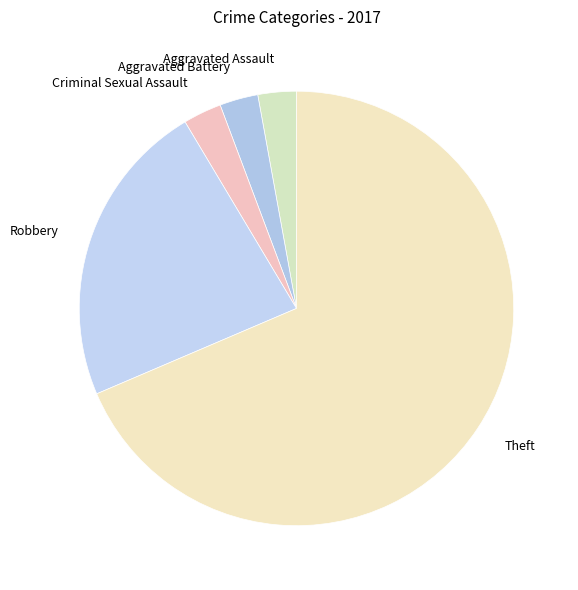

What is the largest slice in the pie chart?

Theft